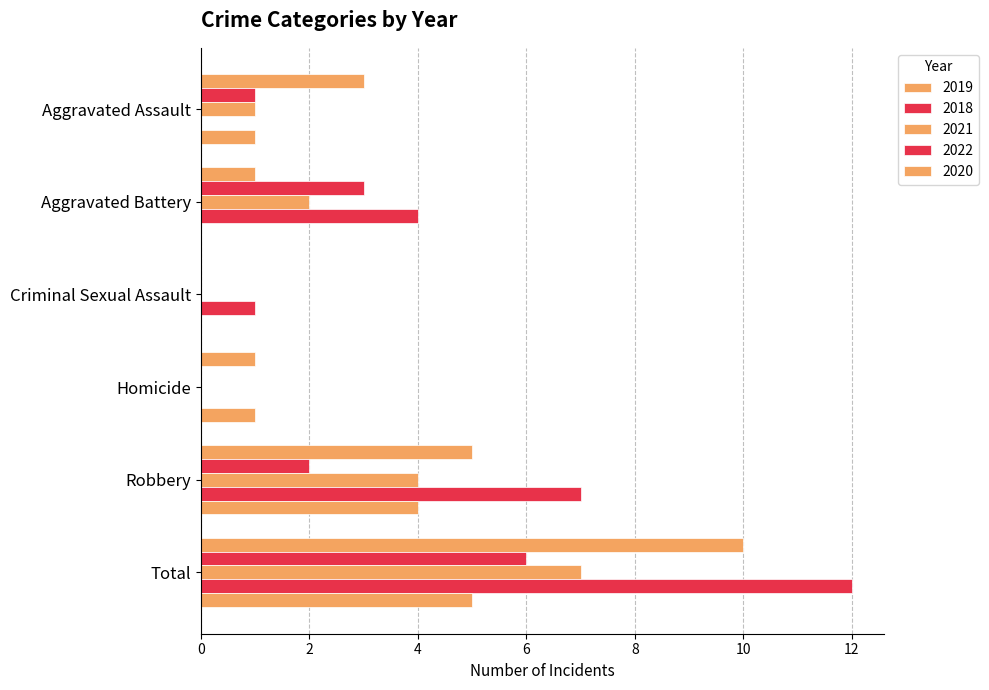

What is the sum of the 2020 values at Criminal Sexual Assault and Aggravated Assault?

1